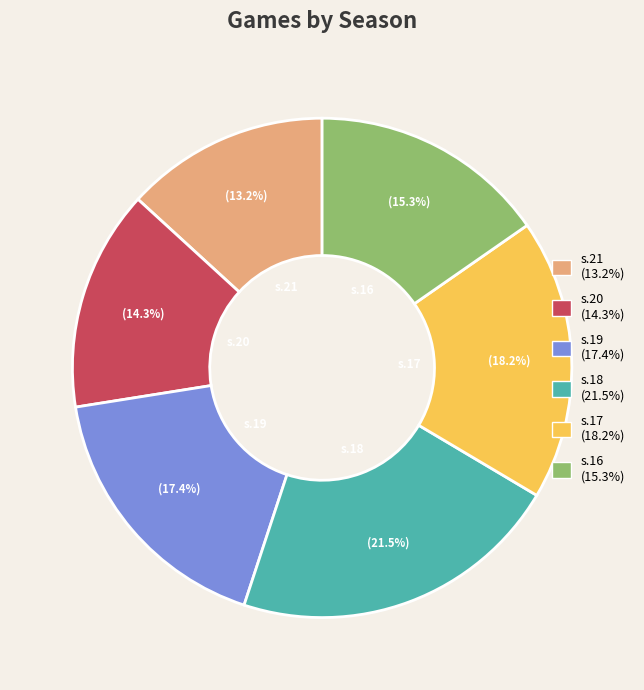

Do s.19 and s.21 together represent more than half of the pie?

No